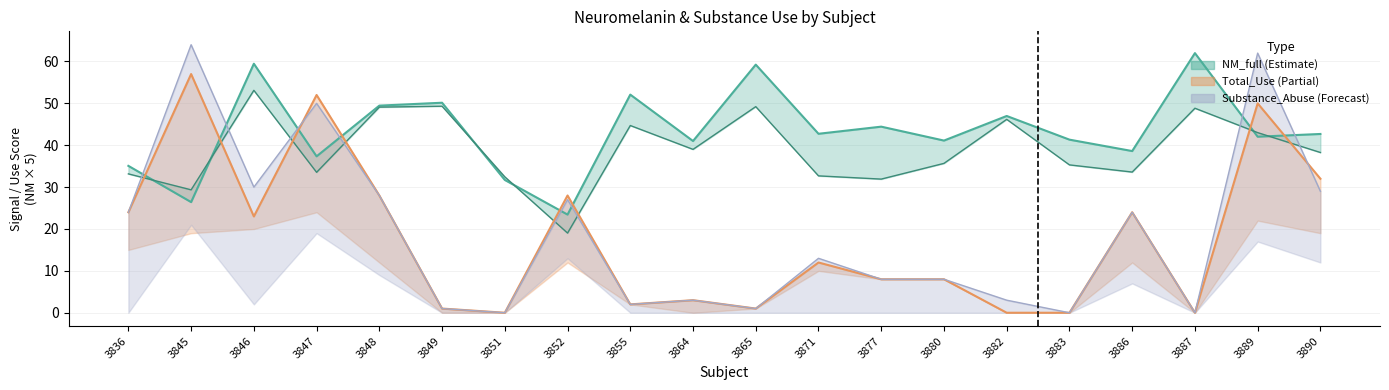

How many data points in Total_Use are less than 12?

10